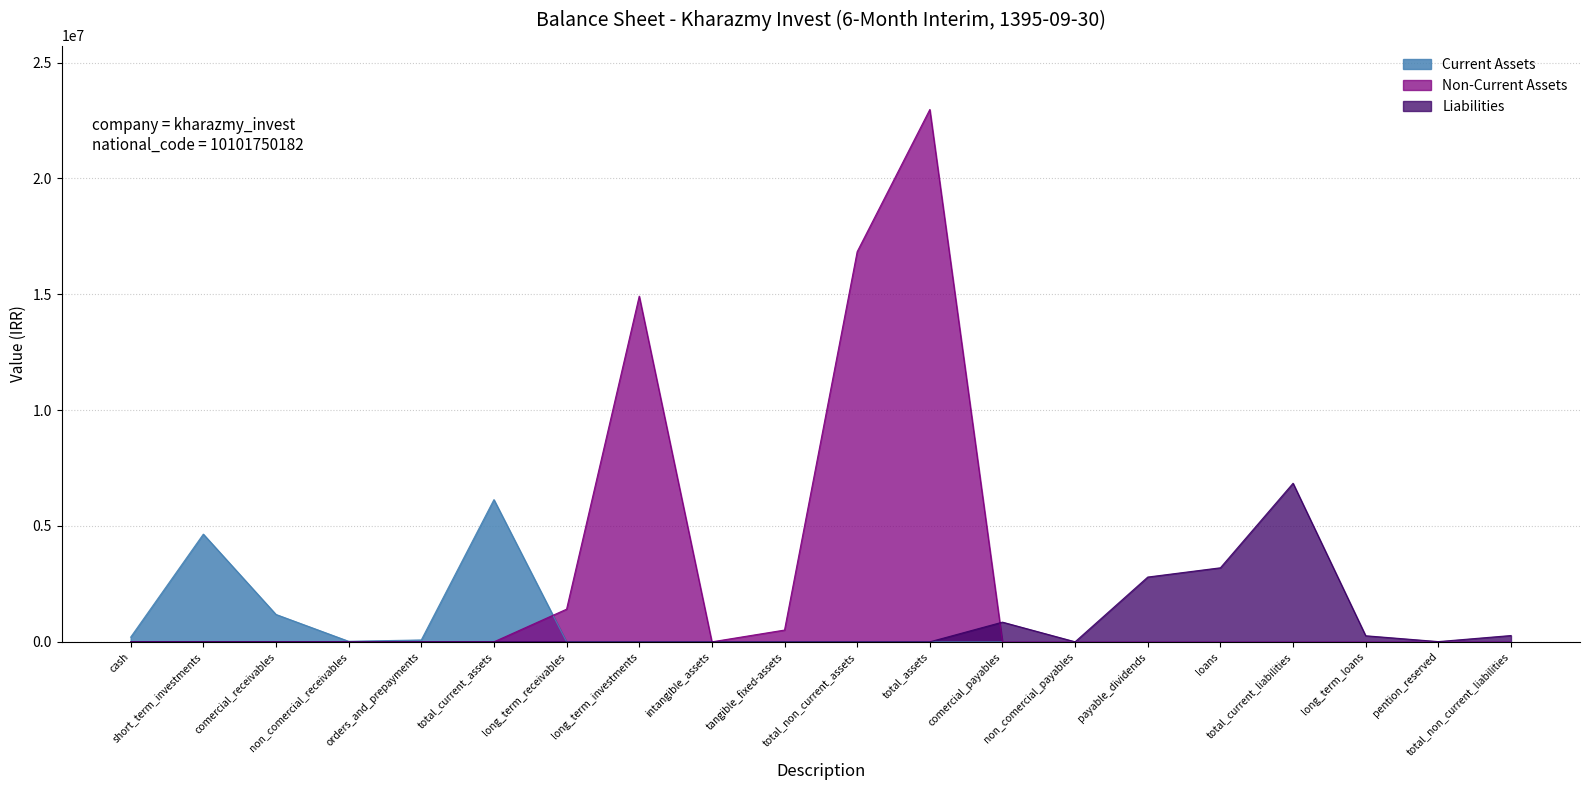

What are all the series names shown in the legend?

Current Assets, Non-Current Assets, Liabilities